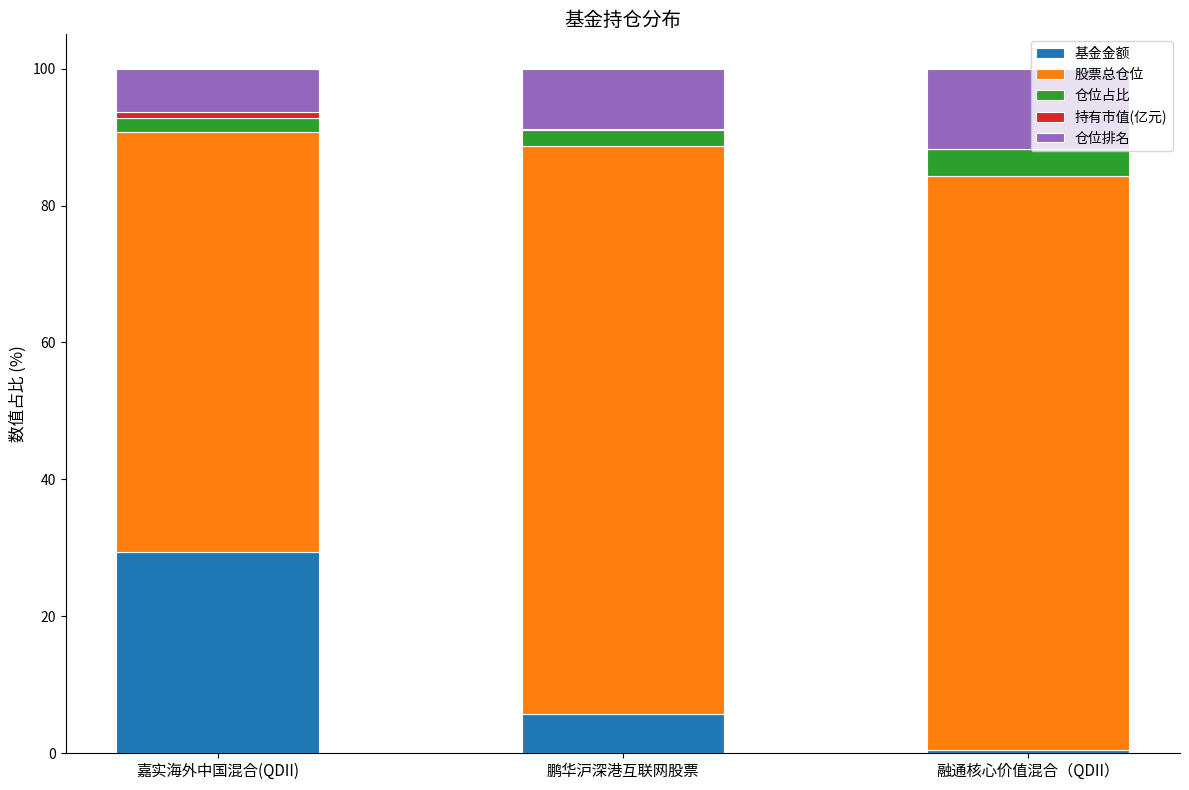

Does the chart contain stacked bars?

Yes